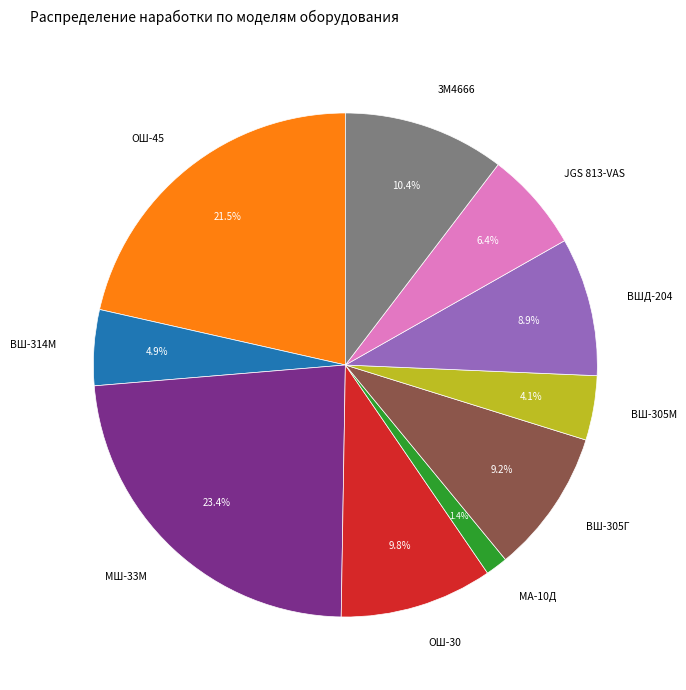

Count the number of slices in the pie.

10